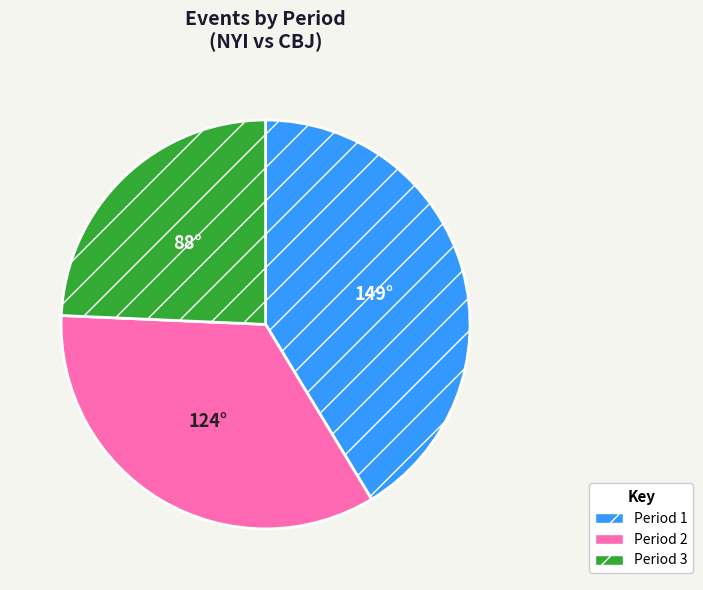

Rank the categories by value from lowest to highest.

Period 3, Period 2, Period 1